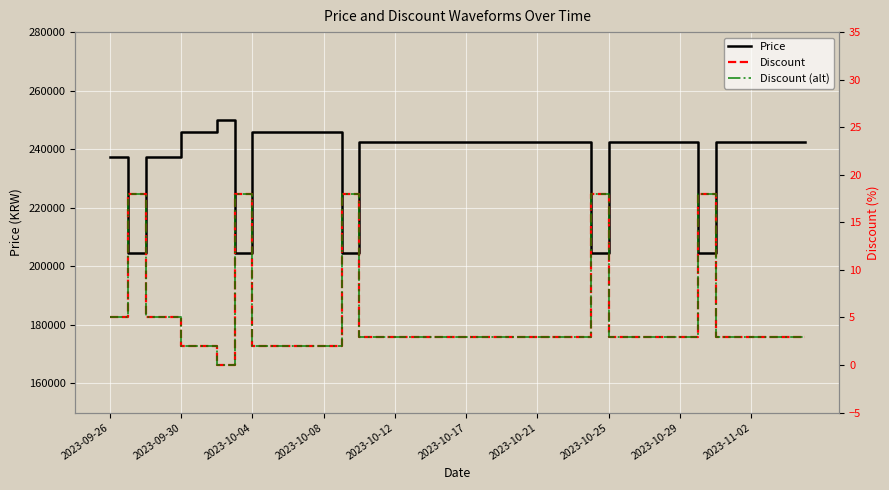

What is the minimum value for Price?

204500